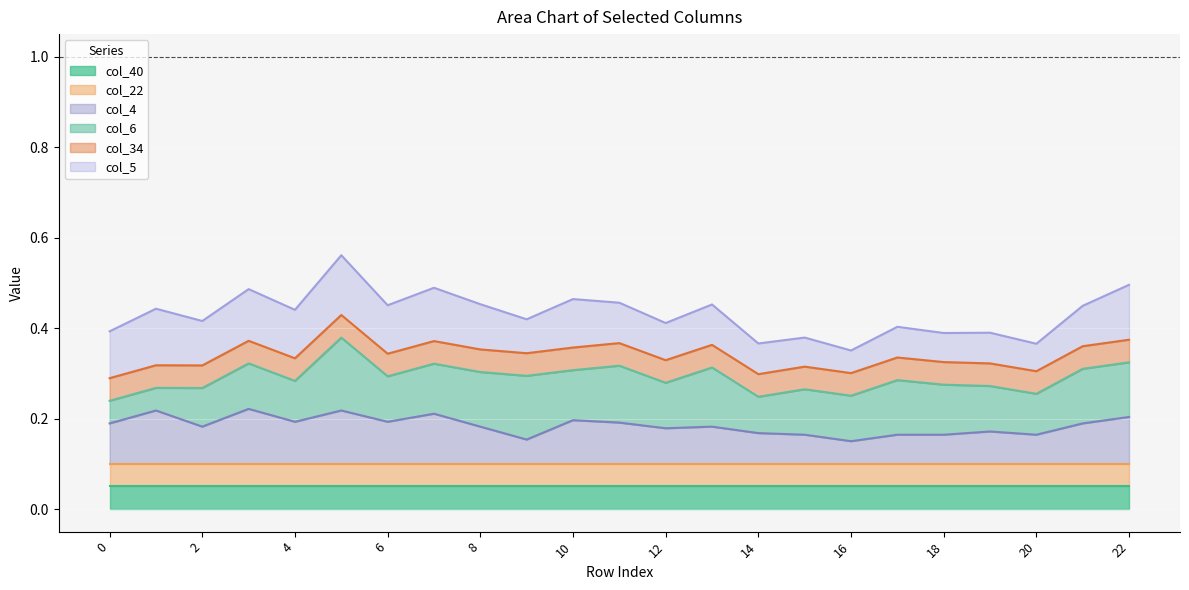

True or false: col_22 and col_4 cross at least once.

False